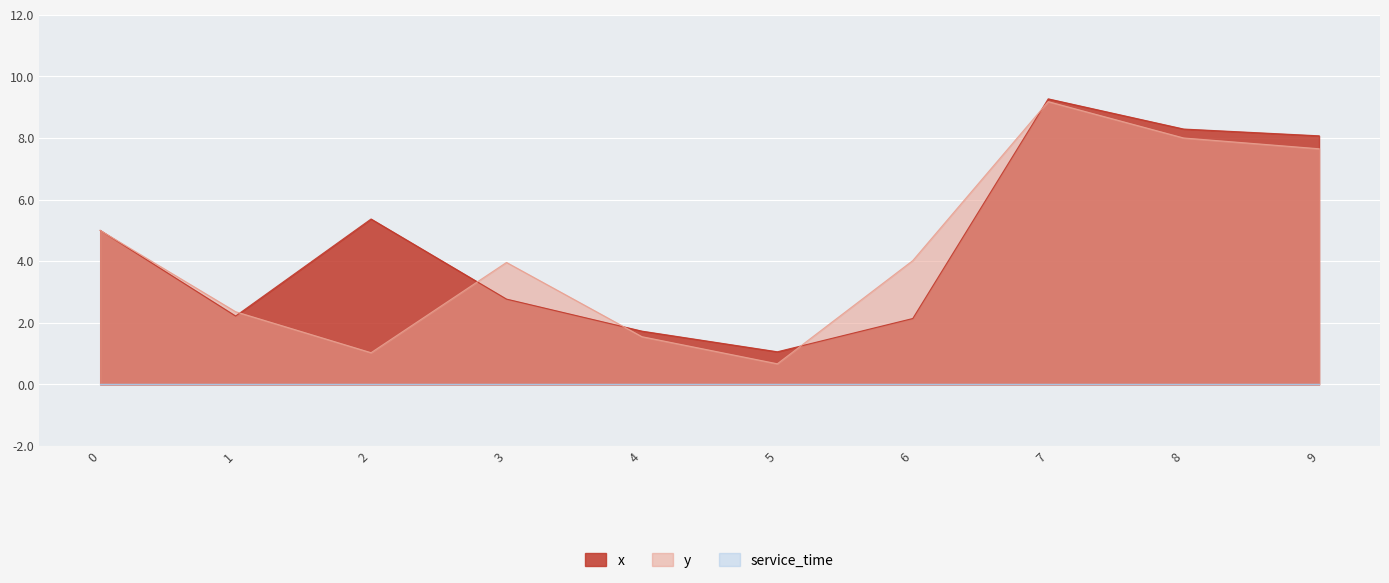

At which category is the sum across all series the highest?

7